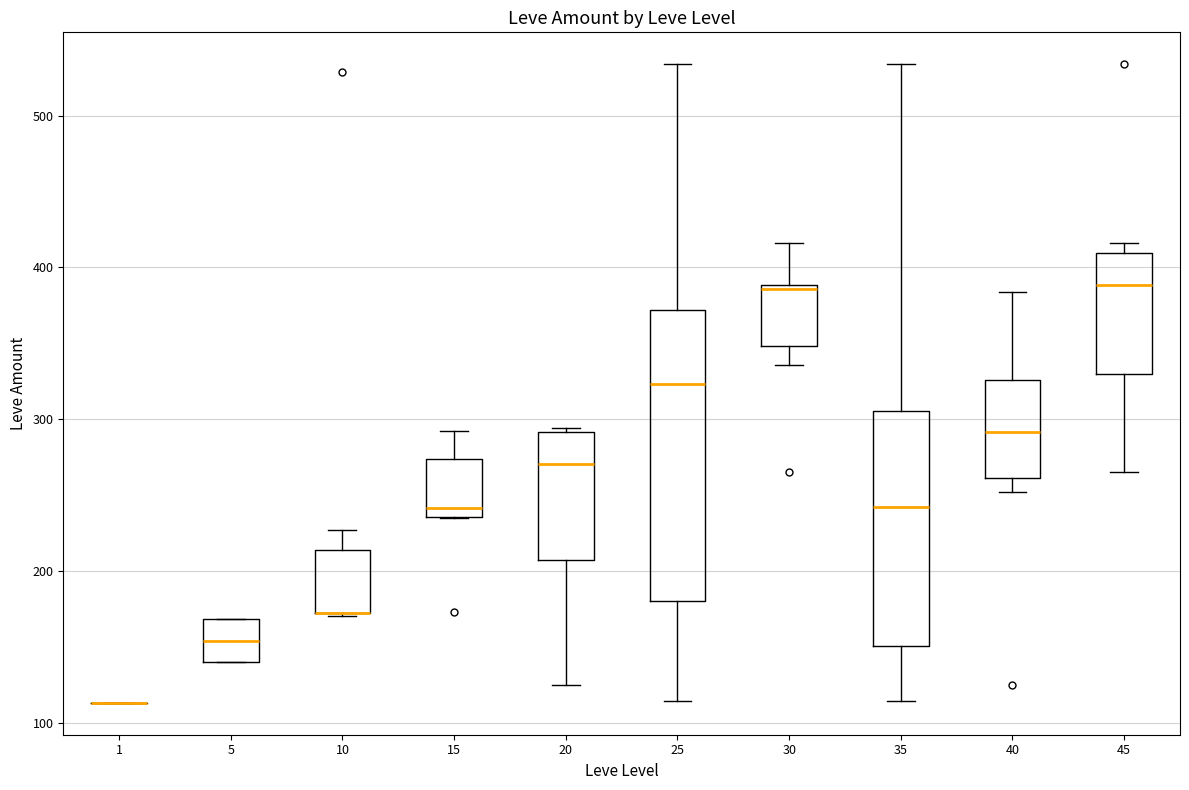

Reading left to right, read every box against the y-axis: the position of its median line, the range the box covers, and the ends of its whiskers. The values are not printed on the chart, so give them approximately, as read against the axis.

1: box collapsed to a line at 110, whiskers 110 to 110
5: median 150, box 140 to 170, whiskers 140 to 170
10: median 170 (drawn on the box's lower edge), box 170 to 210, whiskers 170 to 230
15: median 240 (just above the box's lower edge), box 240 to 270, whiskers 240 to 290
20: median 270, box 210 to 290, whiskers 130 to 290
25: median 320, box 180 to 370, whiskers 110 to 530
30: median 390, box 350 to 390, whiskers 340 to 420
35: median 240, box 150 to 310, whiskers 110 to 530
40: median 290, box 260 to 330, whiskers 250 to 380
45: median 390, box 330 to 410, whiskers 270 to 420